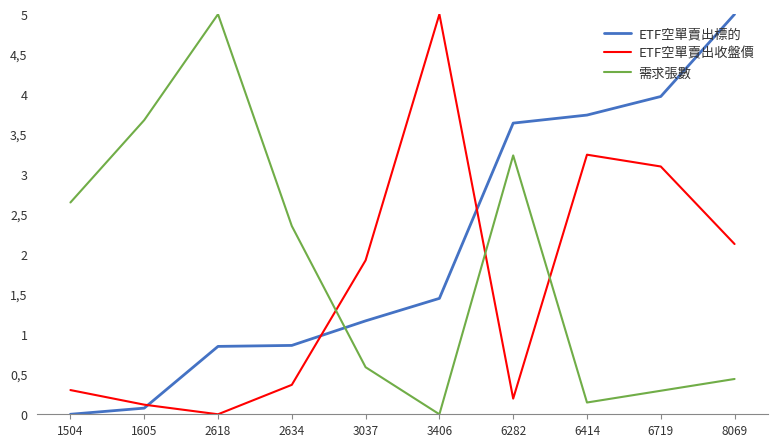

What is the difference between the highest and lowest values at 3406?

5.0